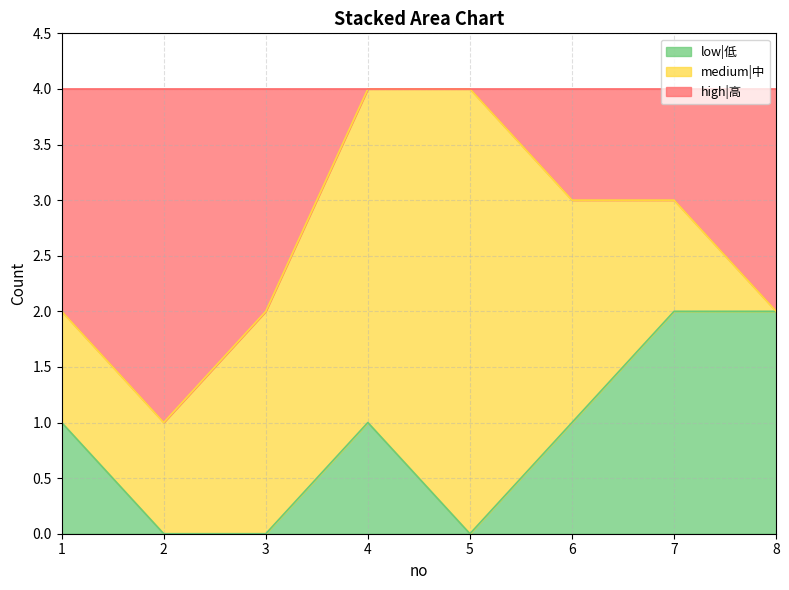

Is it true that low|低 equals 1 at 3?

False